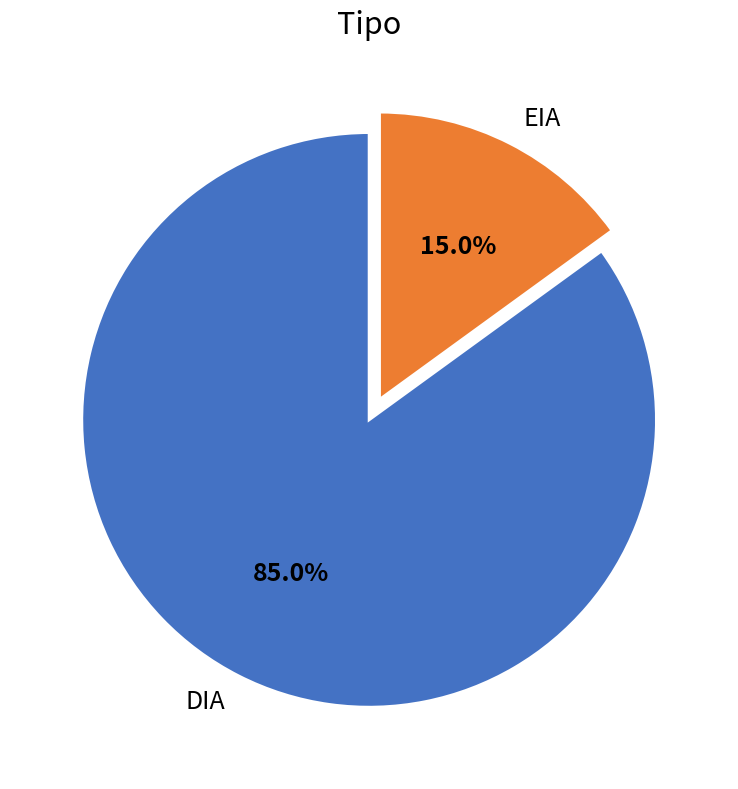

What portion of the pie excludes EIA?

85.0%